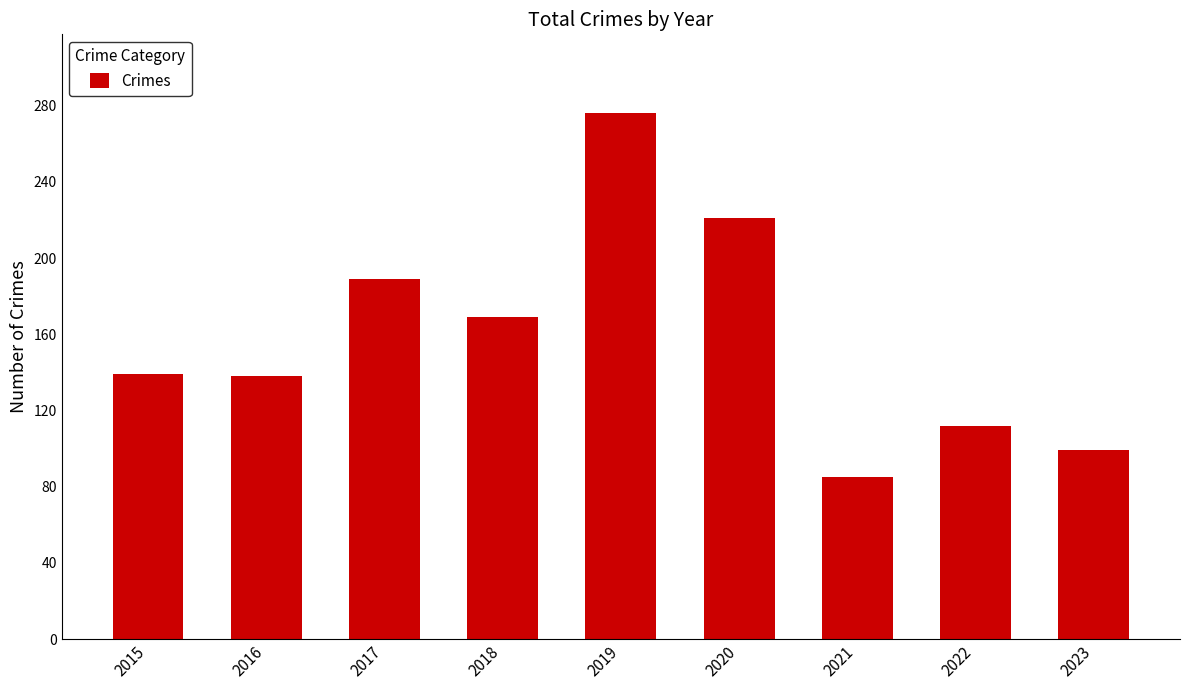

Approximately how many times larger is the value at 2022 compared to 2018?

0.7